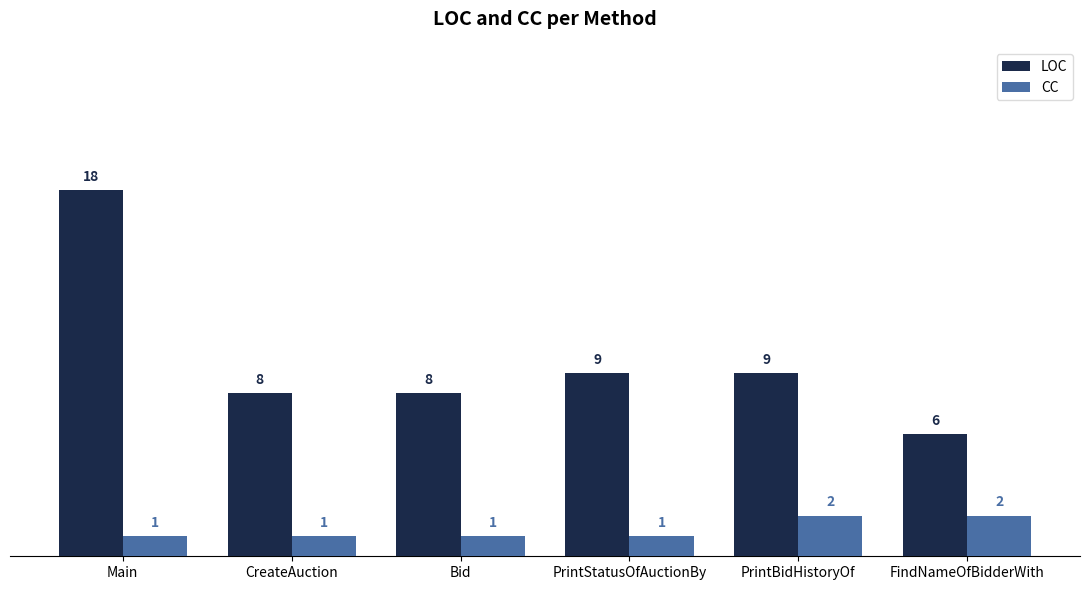

How many groups of bars are there?

6